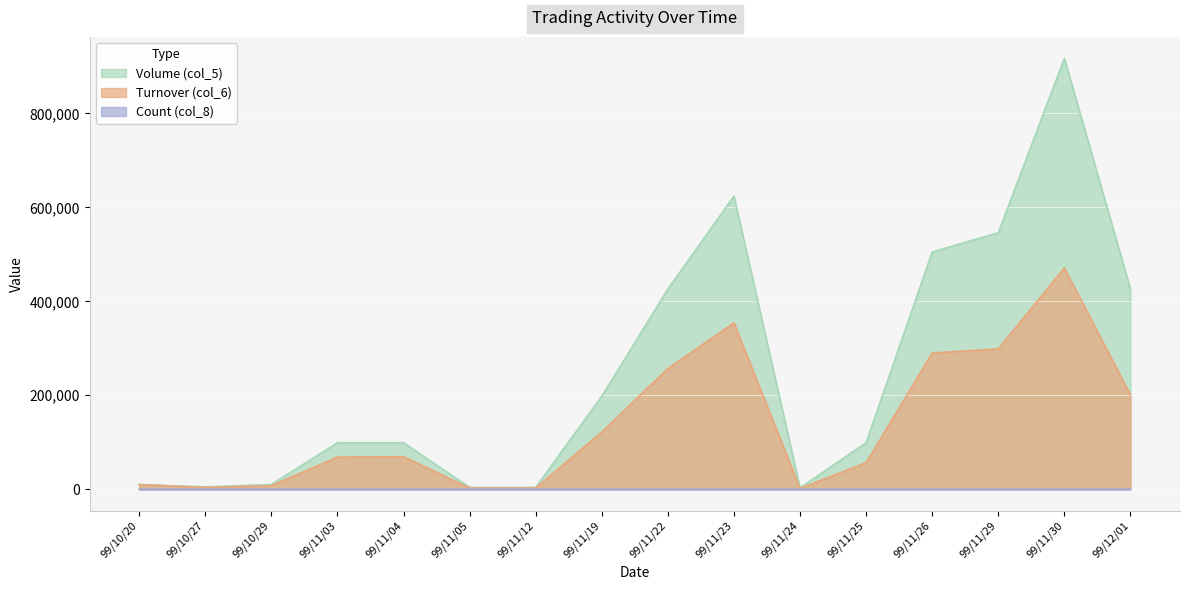

How many lines are shown in the chart?

3